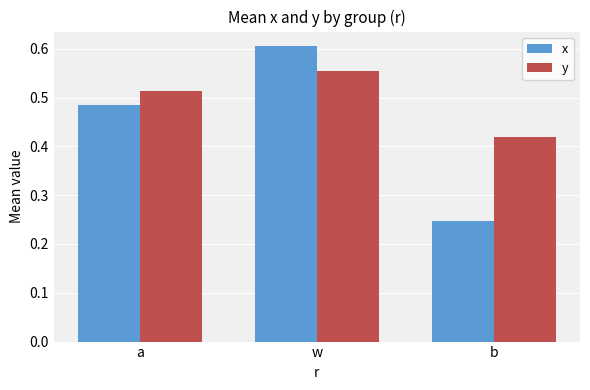

What is the sum of the y values at w and b?

1.0